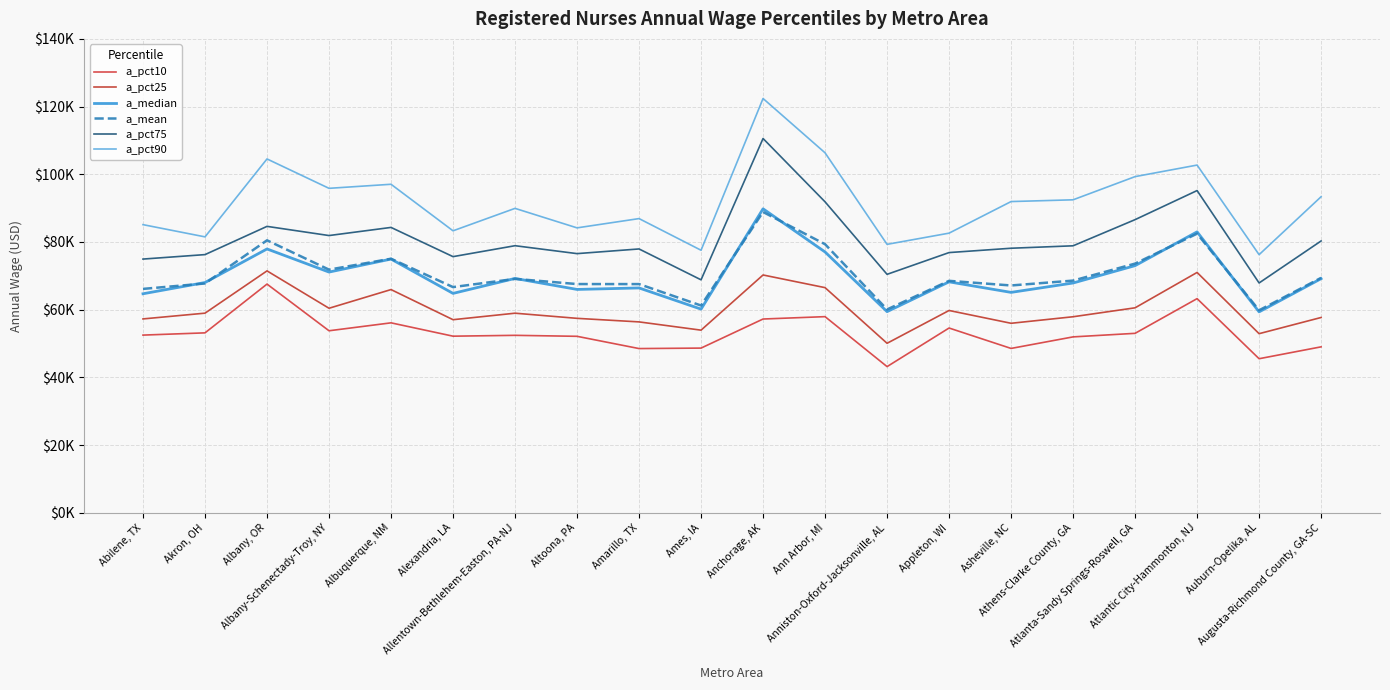

Does the chart have visible grid lines?

Yes